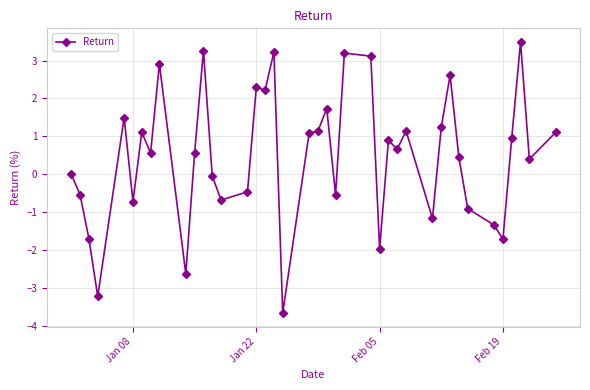

What is the value of the 5th point from the left?

1.5